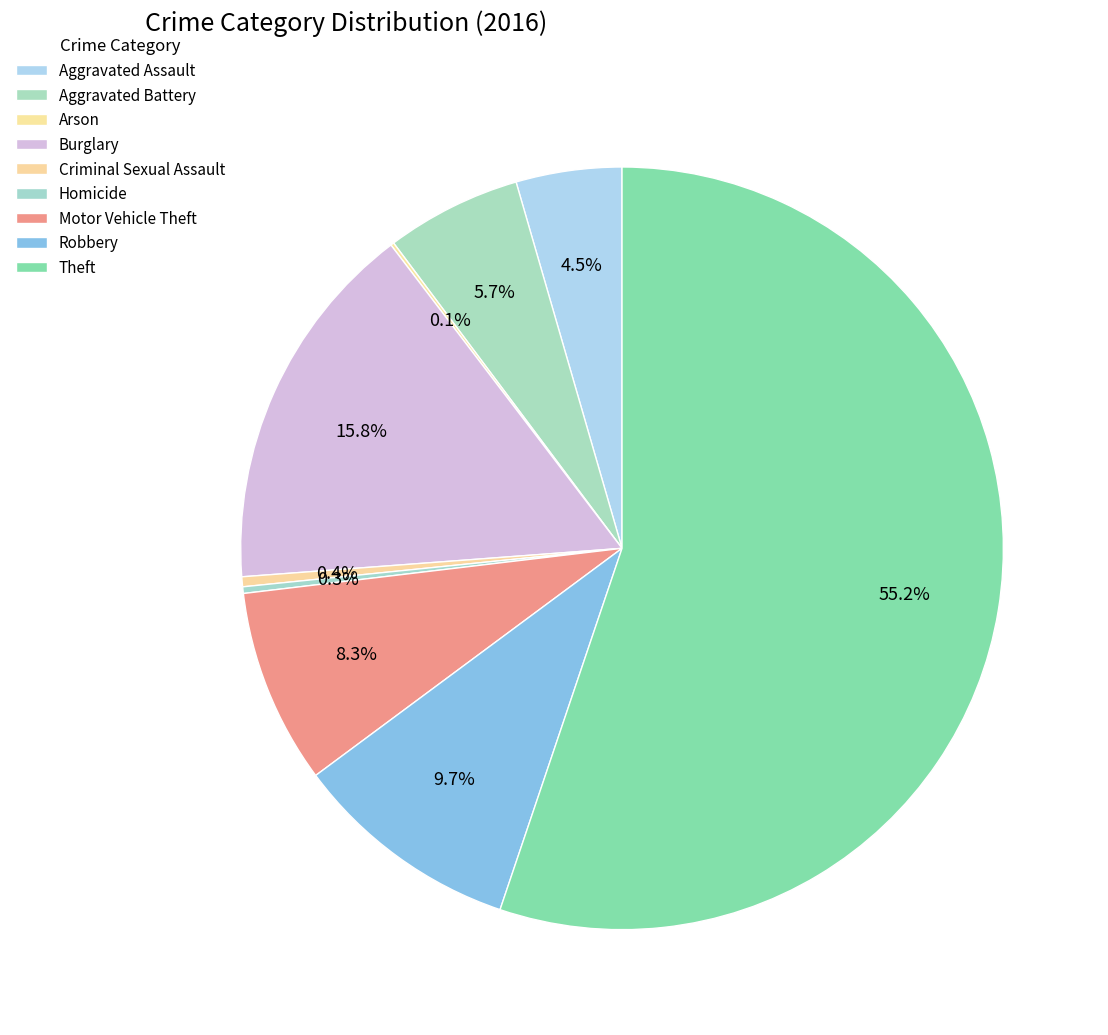

Which category has the biggest portion of the pie?

Theft